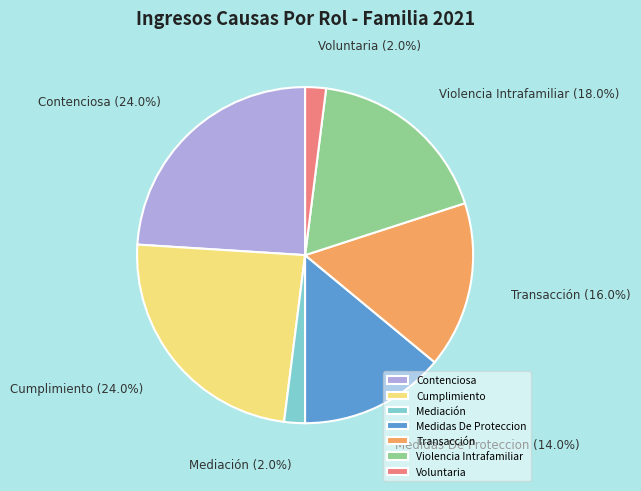

To the nearest percent, what is the average slice percentage?

14%